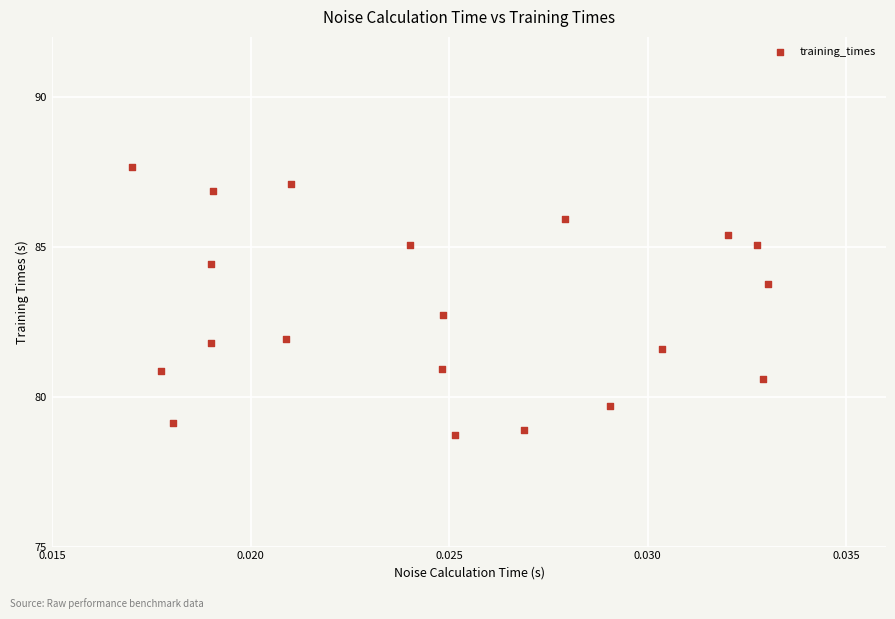

What is the range of Y values (max minus min)?

8.9